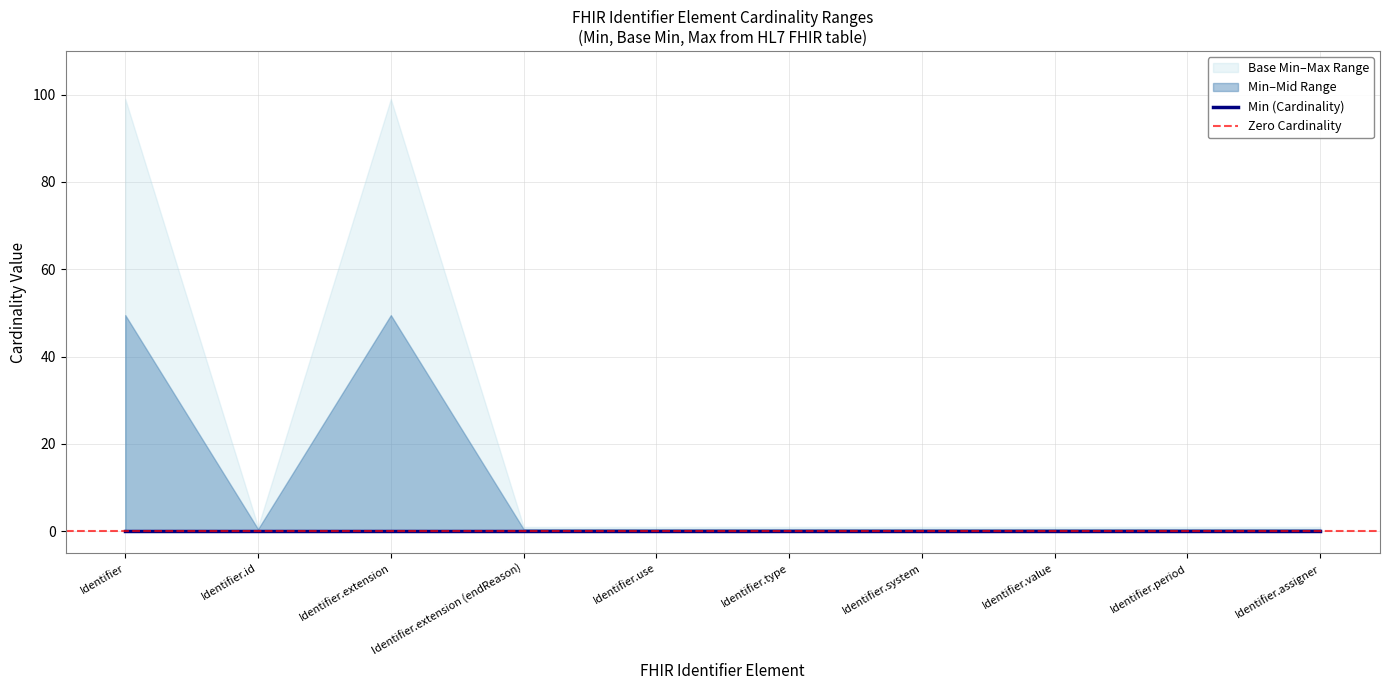

At which category is the sum across all series the highest?

Identifier